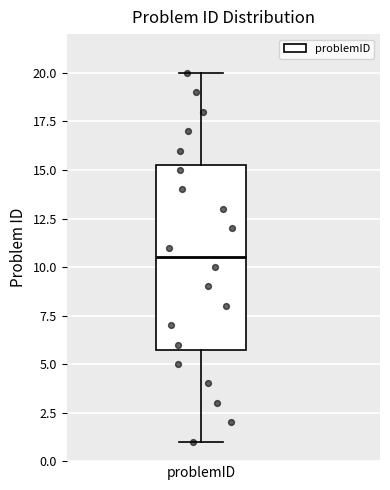

Read this box plot against the y-axis: the position of the median line, the range covered by the box, and the ends of both whiskers. The values are not printed on the chart, so give them approximately, as read against the axis.

median 10.5, box 6.0 to 15.5, whiskers 1.0 to 20.0